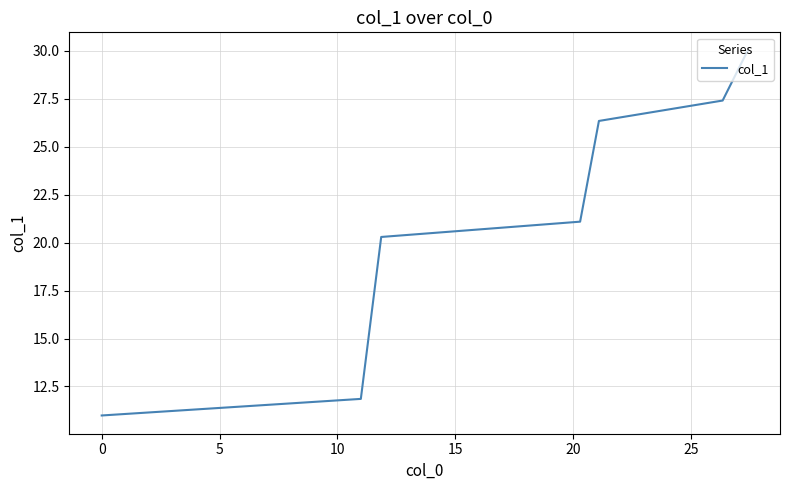

What is the smallest value displayed?

11.0